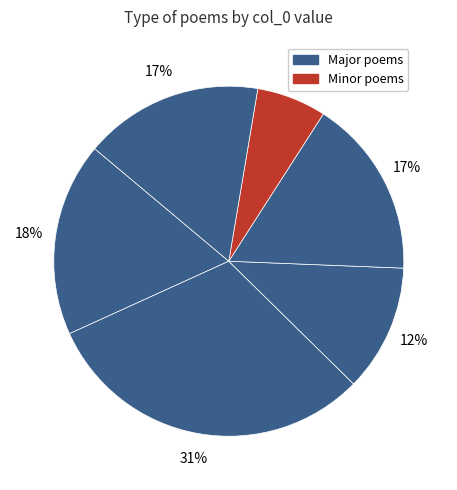

How many segments does this pie chart have?

6